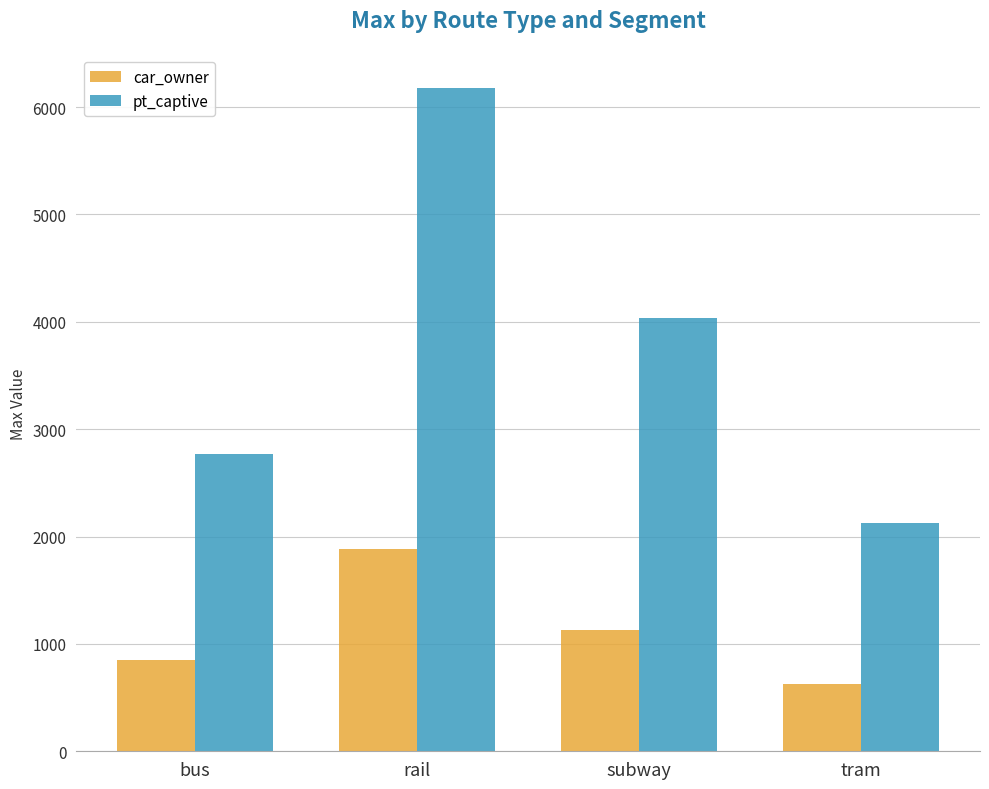

Between bus and tram, which series saw the biggest shift?

pt_captive